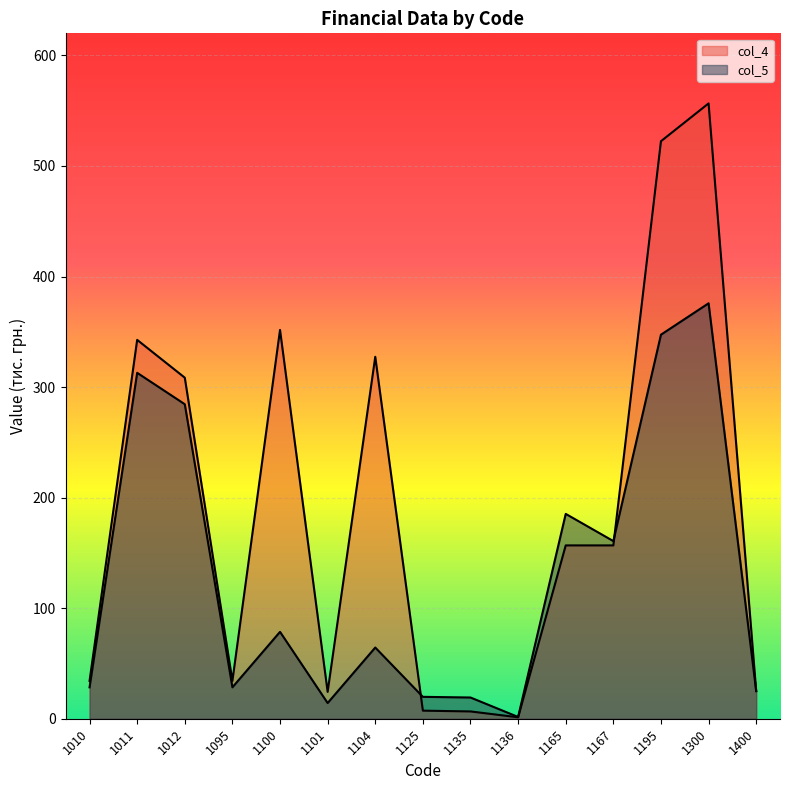

What is the greatest value displayed?

556.6